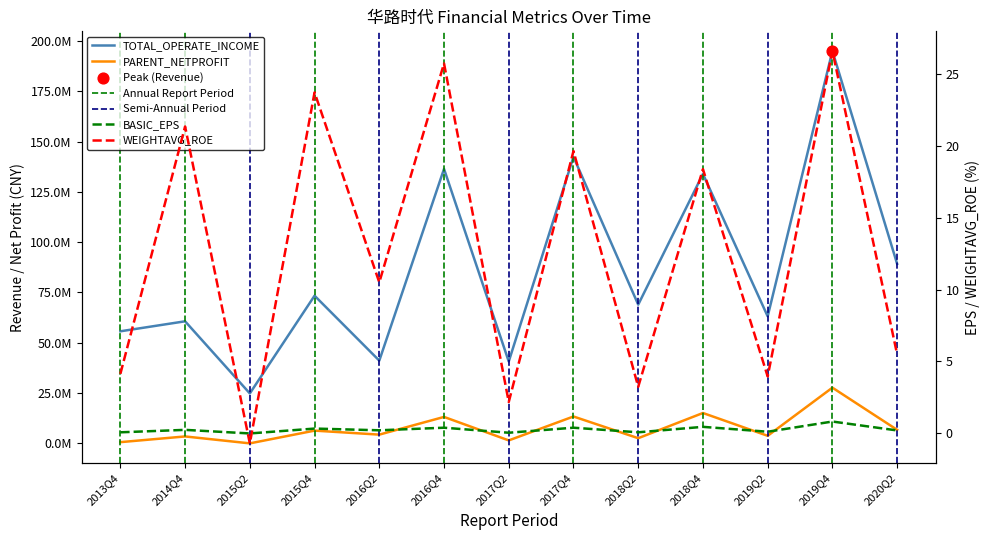

Which series has the widest spread of Y values?

TOTAL_OPERATE_INCOME